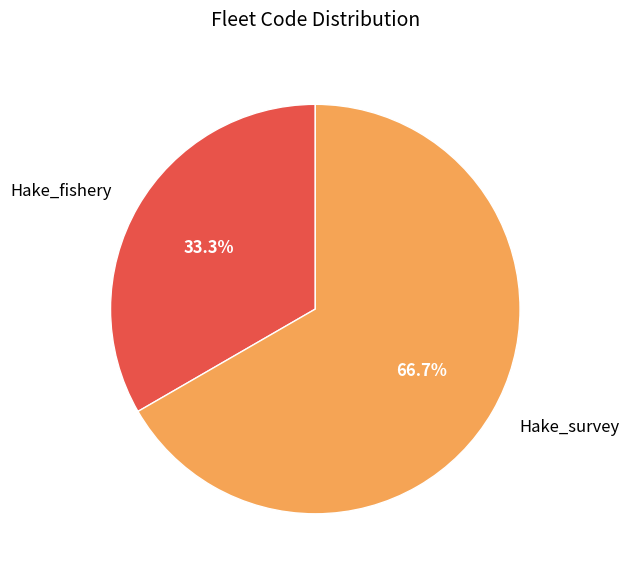

True or false: Hake_fishery accounts for 33% of the total.

True